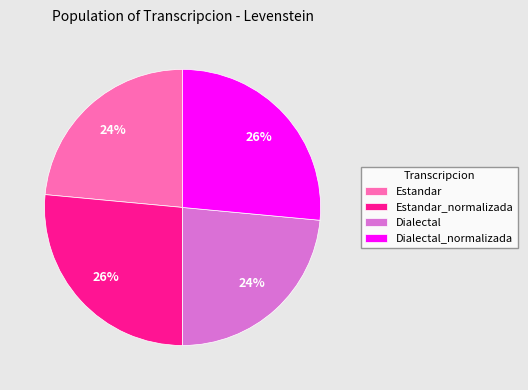

How many segments does this pie chart have?

4